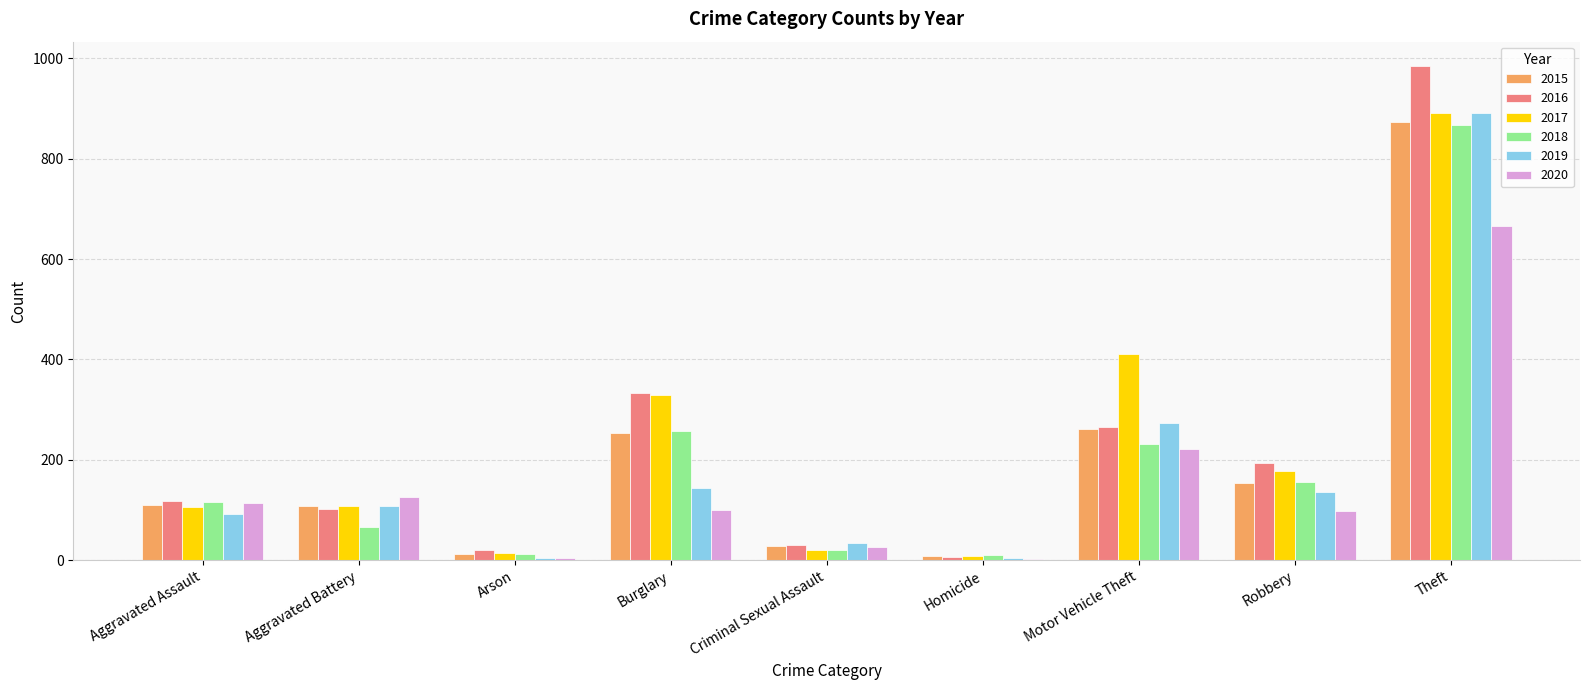

Are the bars horizontal?

No